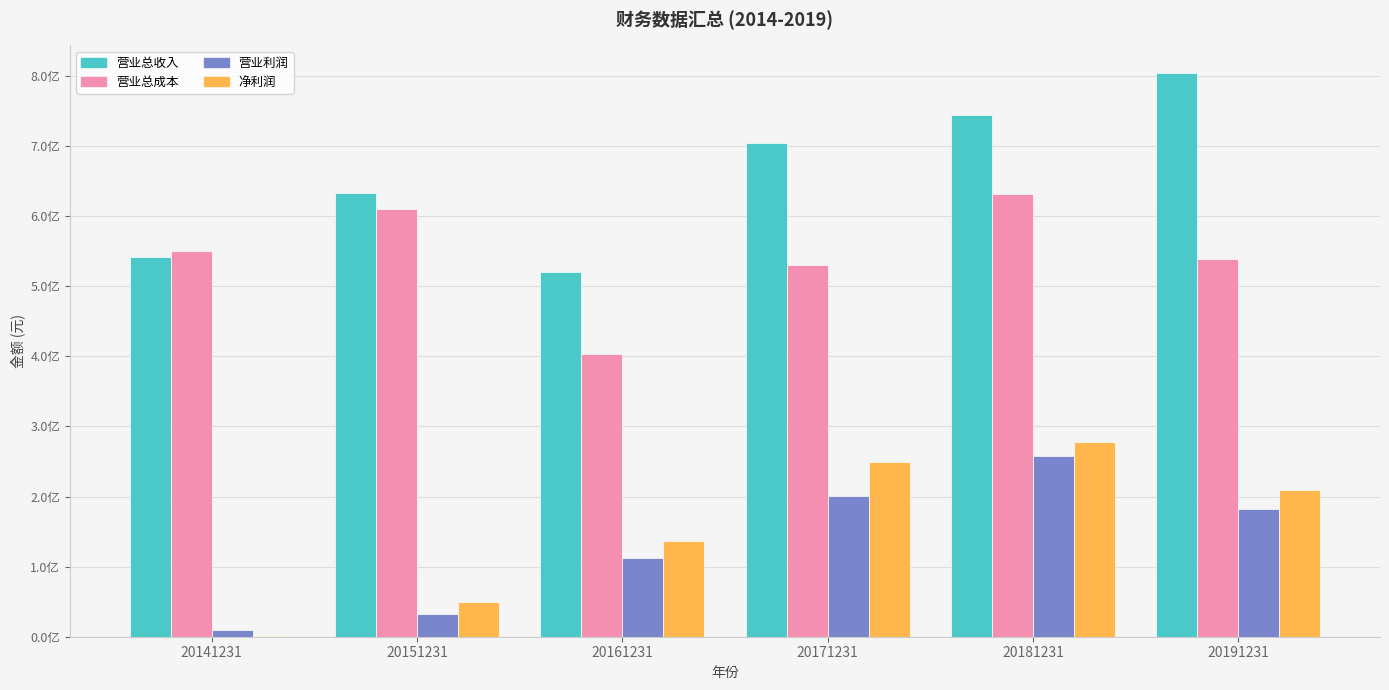

Are the bars horizontal?

No